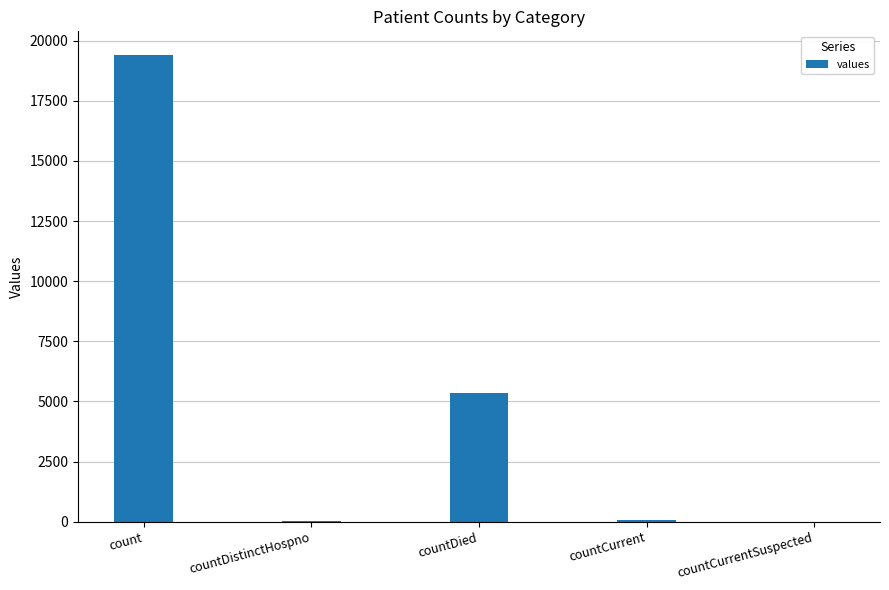

The value at countDied is 5357. True or false?

True